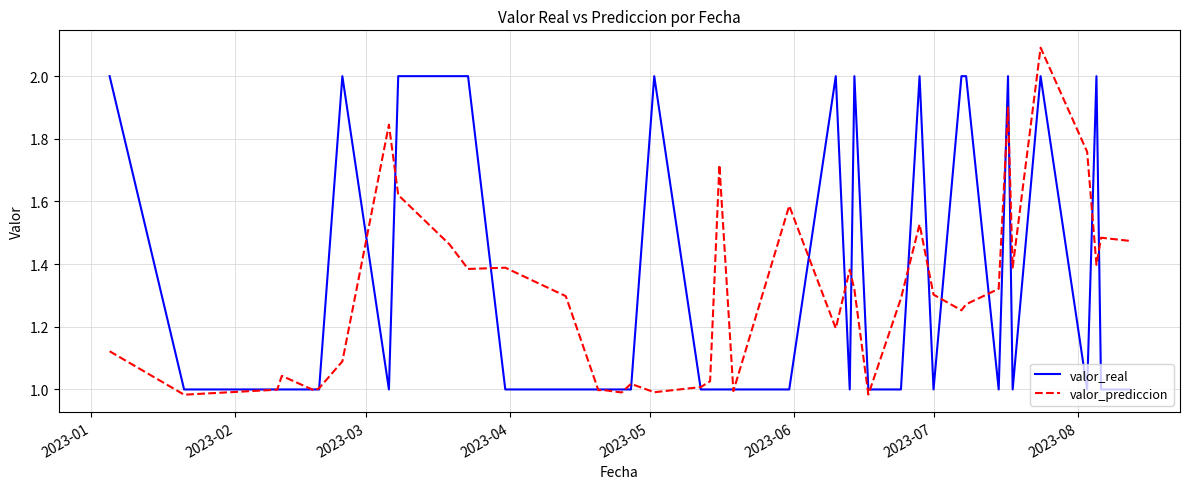

In valor_prediccion, how many points are lower than both neighbors (excluding endpoints)?

12